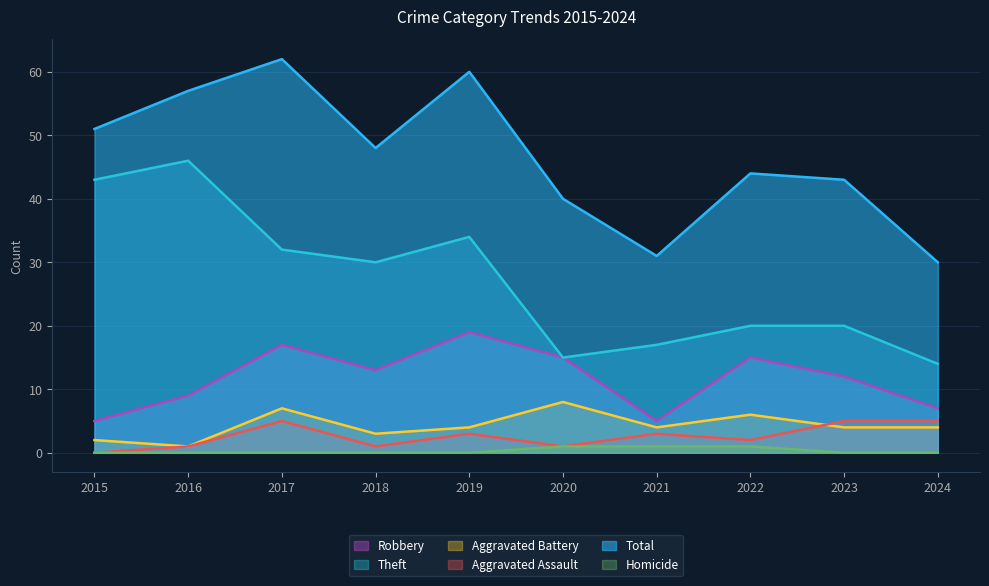

Which series changed the most between 2015 and 2023?

Theft